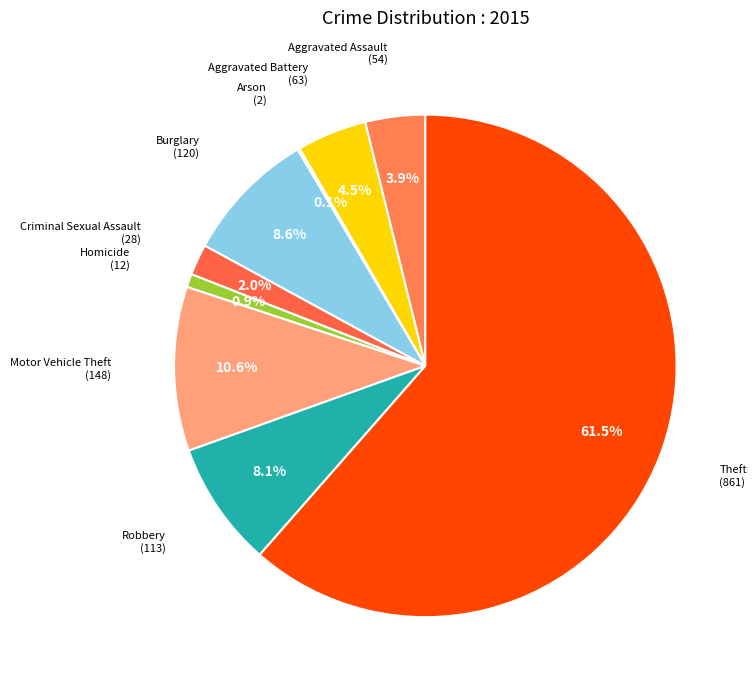

What is the smallest slice in the pie chart?

Arson